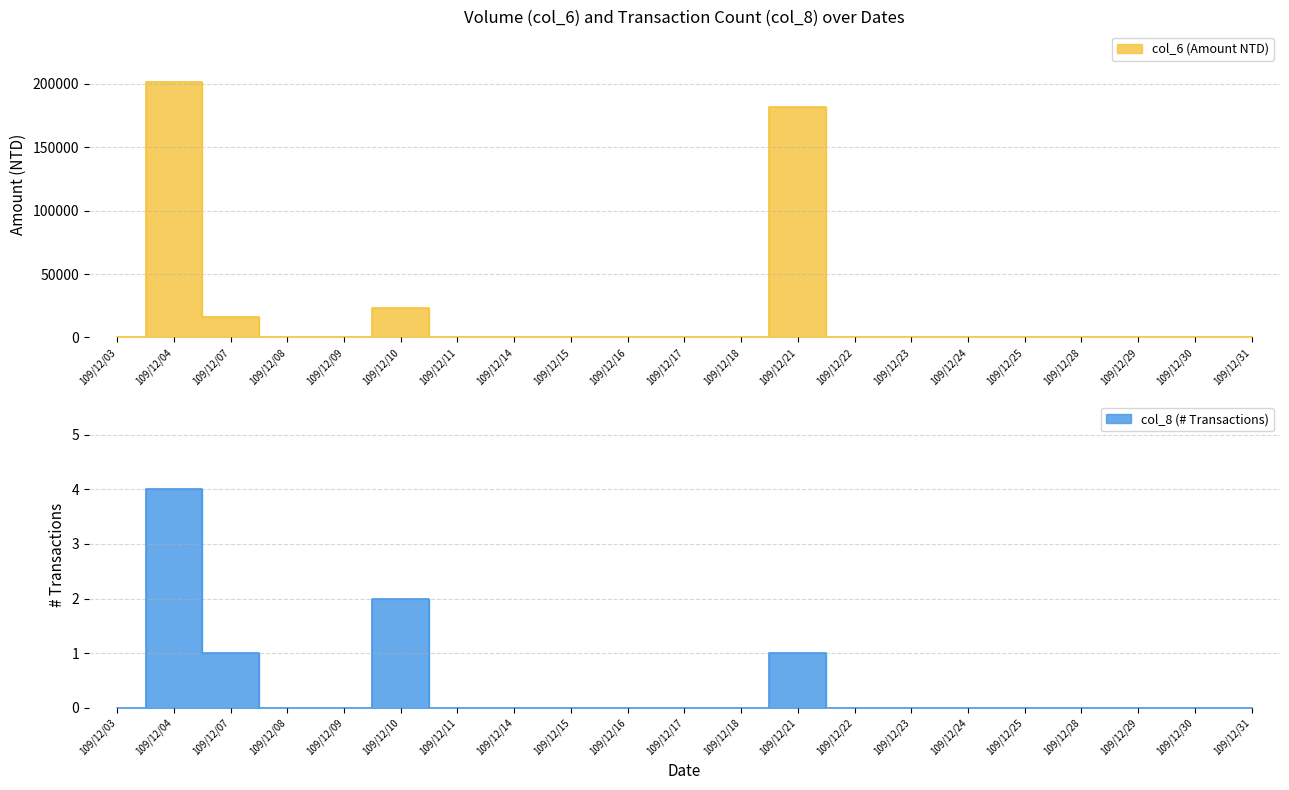

How many lines are shown in the chart?

2